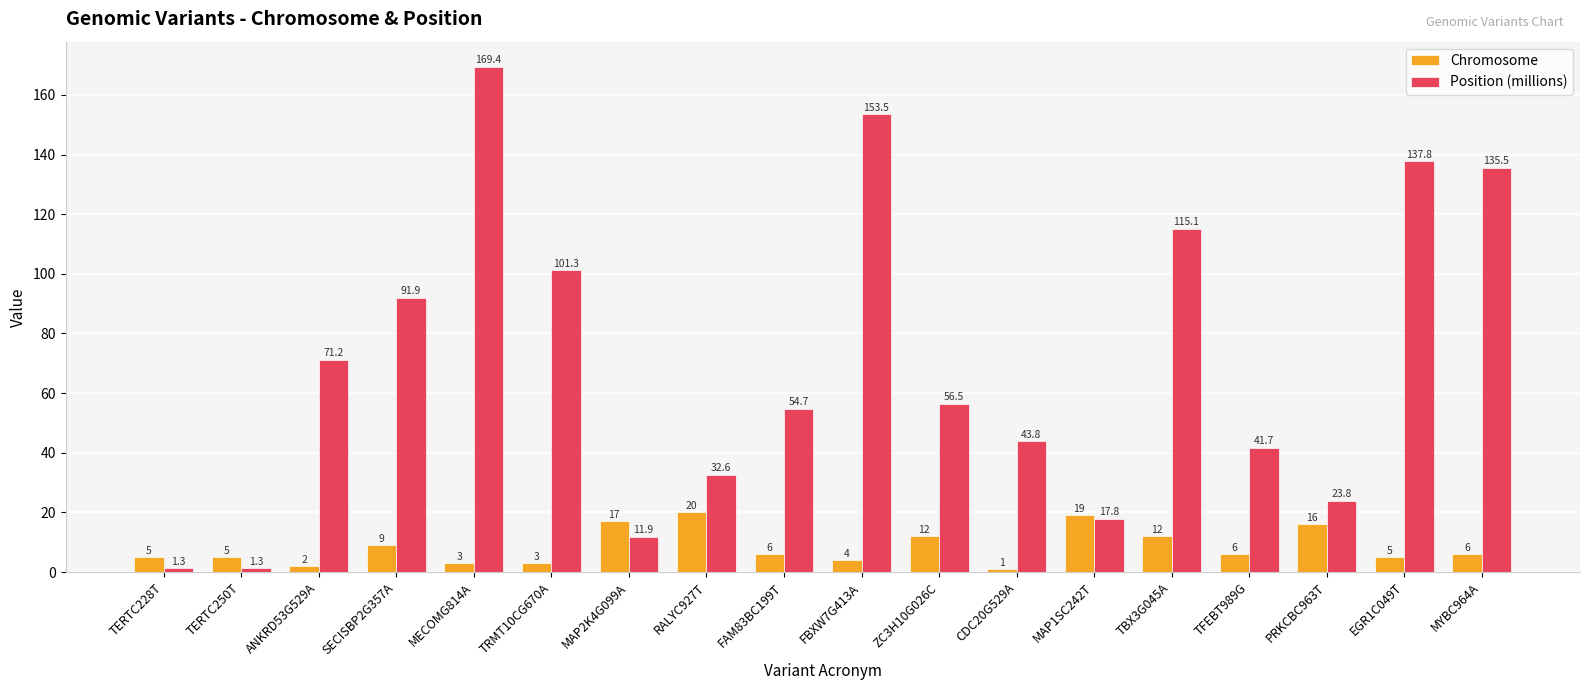

True or false: Position (millions) has a value of 216.6 at FBXW7G413A.

False